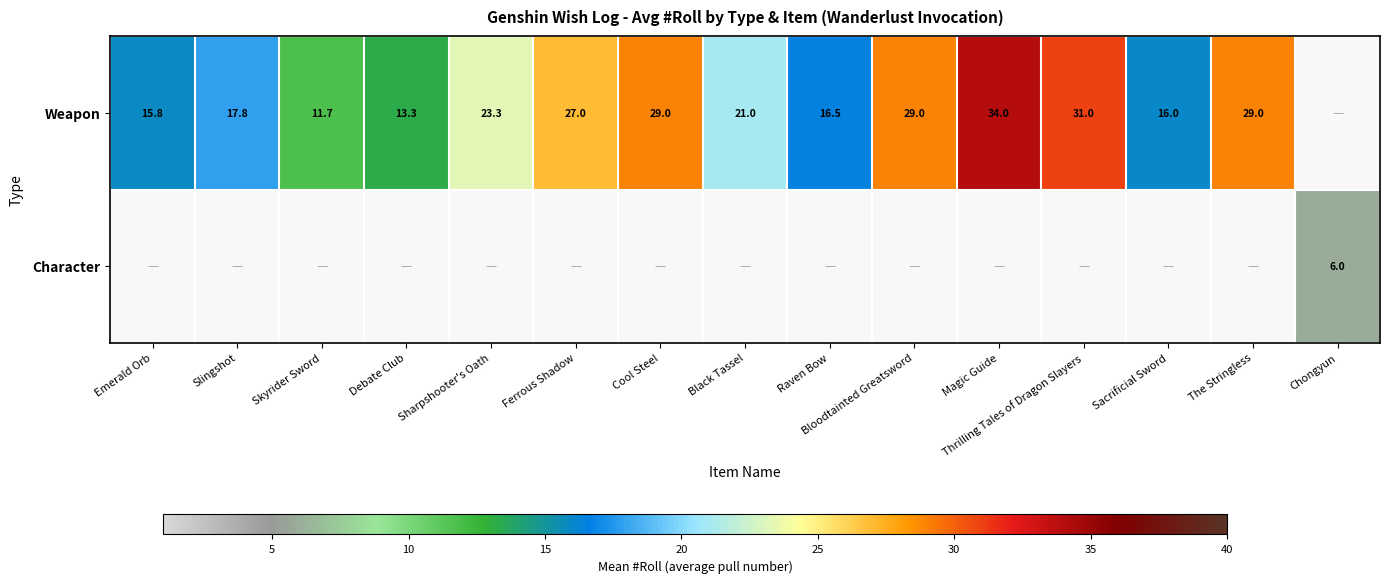

The Weapon series shows 5.2 at Slingshot. True or false?

False